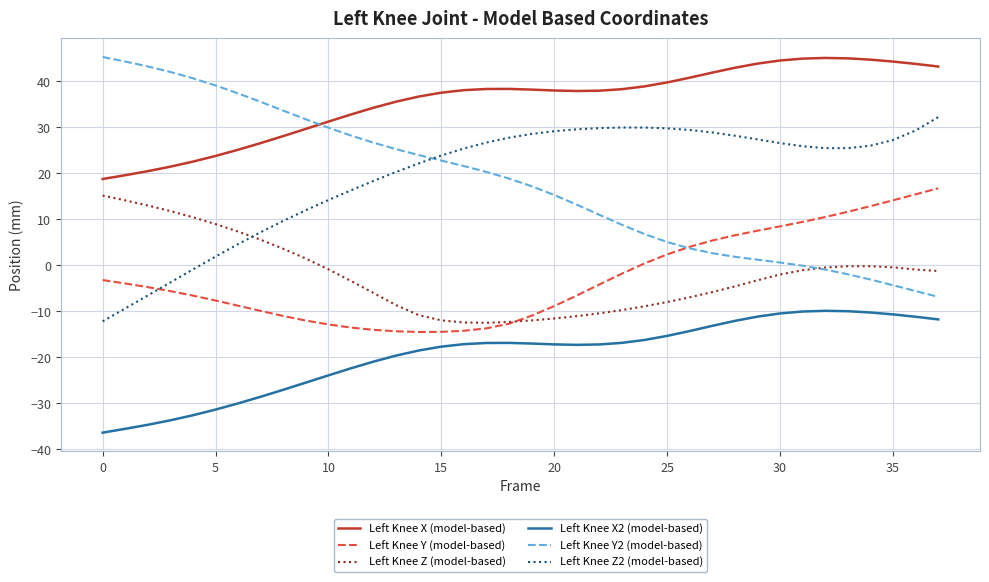

What are all the series names shown in the legend?

Left Knee X (model-based), Left Knee Y (model-based), Left Knee Z (model-based), Left Knee X2 (model-based), Left Knee Y2 (model-based), Left Knee Z2 (model-based)